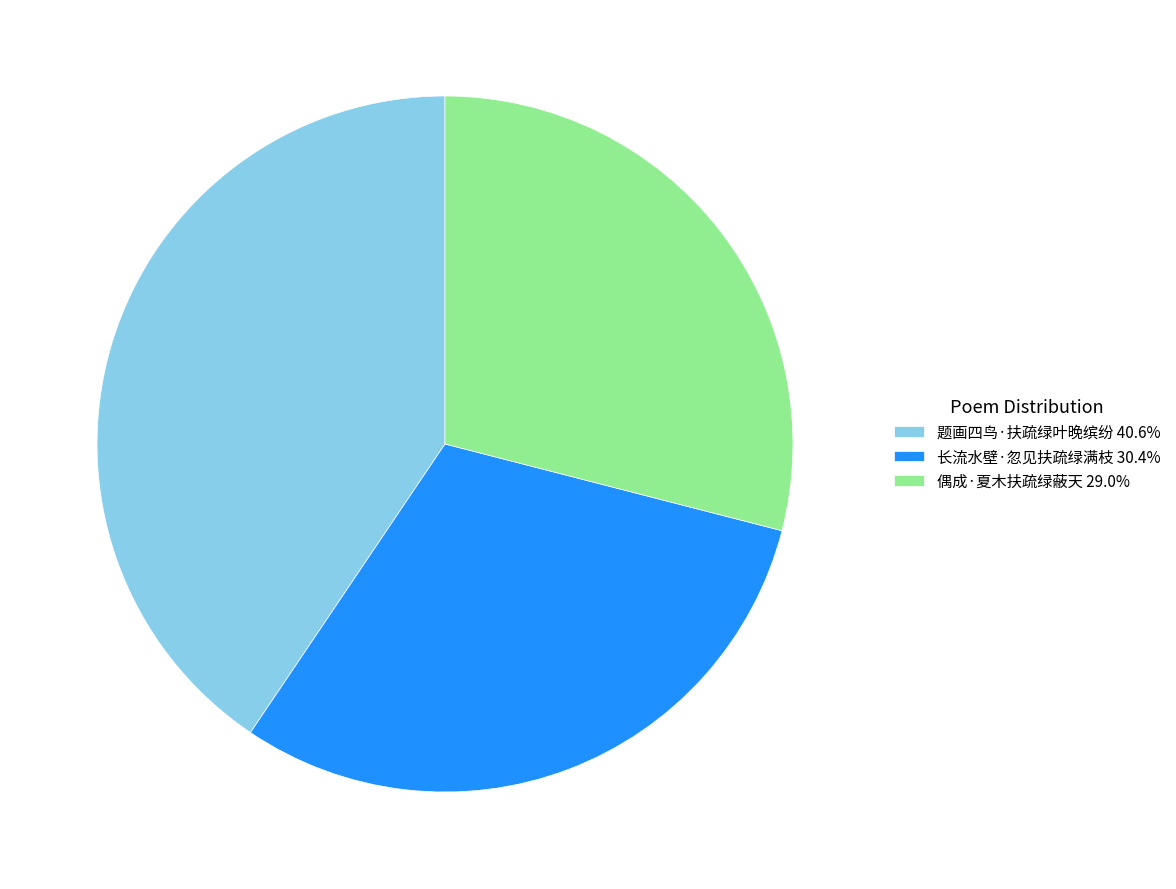

Rank the categories by value from lowest to highest.

偶成·夏木扶疏绿蔽天, 长流水壁·忽见扶疏绿满枝, 题画四鸟·扶疏绿叶晚缤纷